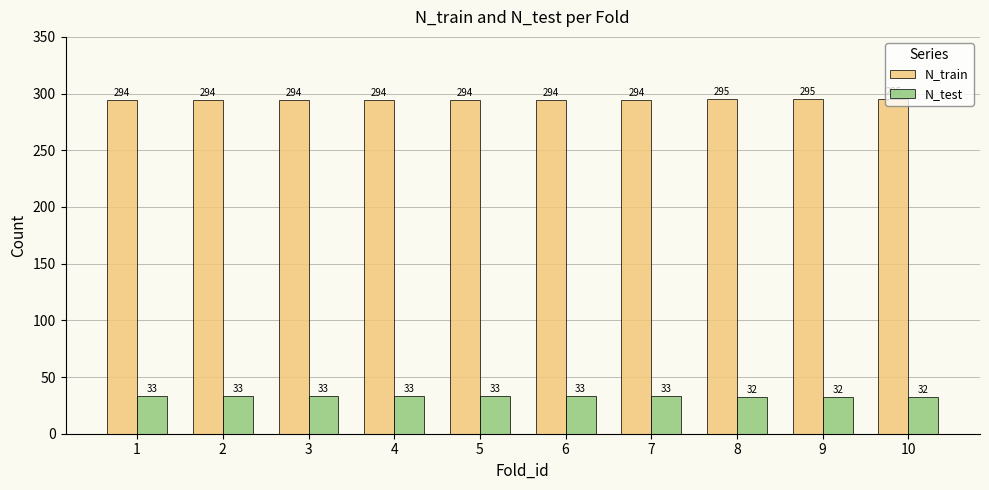

What is the total value across all series at 5?

327